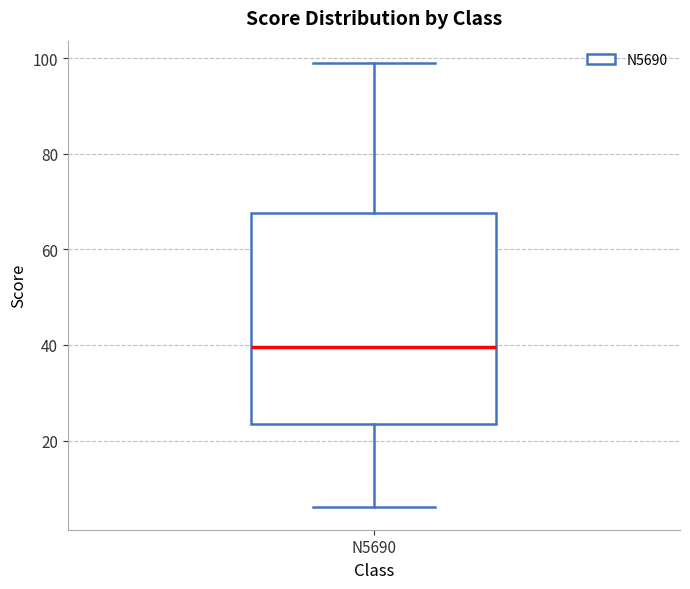

Read this box plot against the y-axis: the position of the median line, the range covered by the box, and the ends of both whiskers. The values are not printed on the chart, so give them approximately, as read against the axis.

median 40, box 24 to 68, whiskers 6 to 100